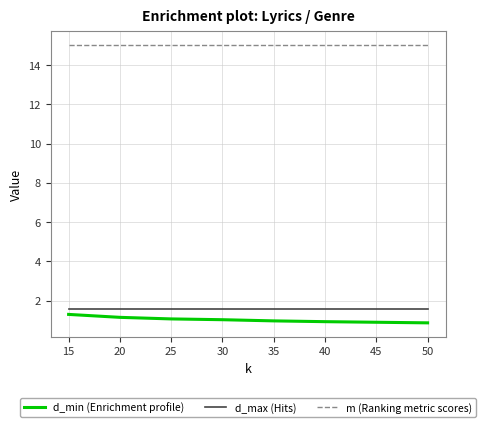

What is the difference between the d_min (Enrichment profile) values at 45 and 15?

0.4